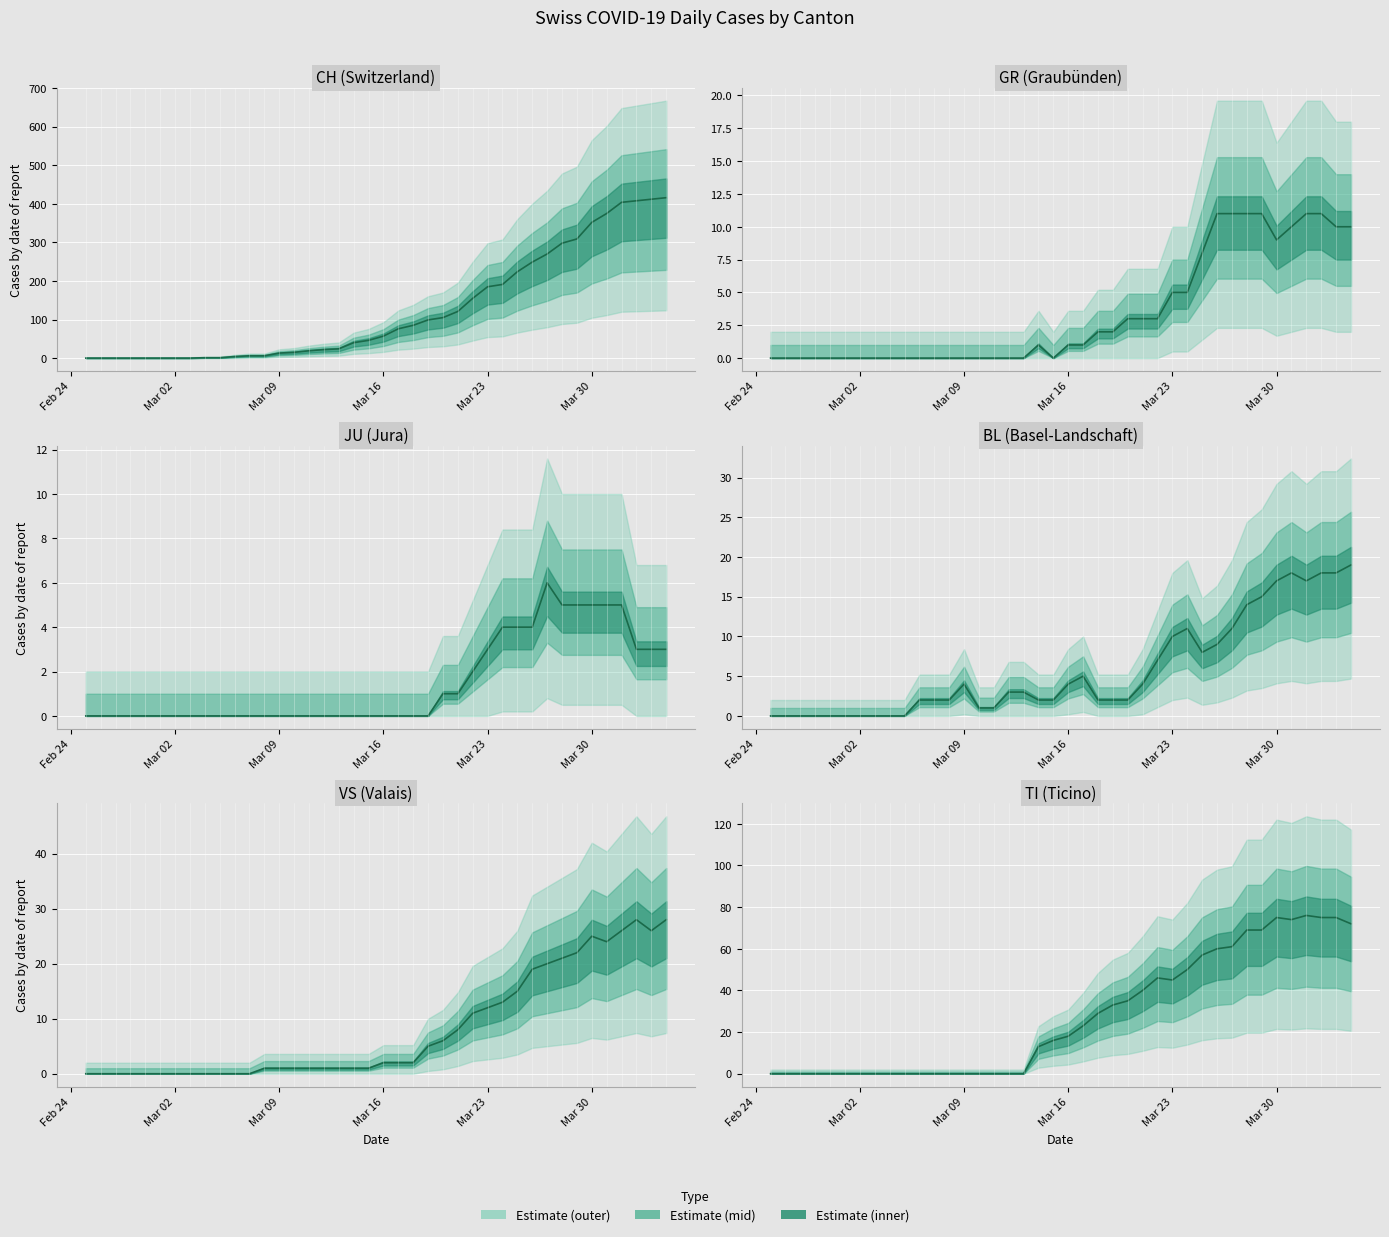

Reading right to left, transcribe all the data shown in this chart.

CH: 416	412	408	404	375	352	309	298	270	249	224	191	185	155	121	105	99	85	76	57	46	40	24	22	19	15	13	6	6	4	1	1	0	0	0	0	0	0	0	0
GR: 10	10	11	11	10	9	11	11	11	11	8	5	5	3	3	3	2	2	1	1	0	1	0	0	0	0	0	0	0	0	0	0	0	0	0	0	0	0	0	0
JU: 3	3	3	5	5	5	5	5	6	4	4	4	3	2	1	1	0	0	0	0	0	0	0	0	0	0	0	0	0	0	0	0	0	0	0	0	0	0	0	0
BL: 19	18	18	17	18	17	15	14	11	9	8	11	10	7	4	2	2	2	5	4	2	2	3	3	1	1	4	2	2	2	0	0	0	0	0	0	0	0	0	0
VS: 28	26	28	26	24	25	22	21	20	19	15	13	12	11	8	6	5	2	2	2	1	1	1	1	1	1	1	1	0	0	0	0	0	0	0	0	0	0	0	0
TI: 72	75	75	76	74	75	69	69	61	60	57	50	45	46	40	35	33	29	23	18	16	13	0	0	0	0	0	0	0	0	0	0	0	0	0	0	0	0	0	0